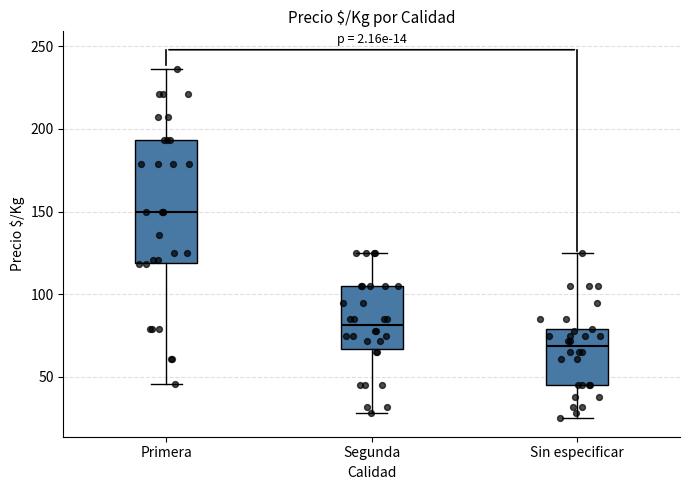

Comparing the boxes themselves (not the whiskers), which one is the tallest?

Primera